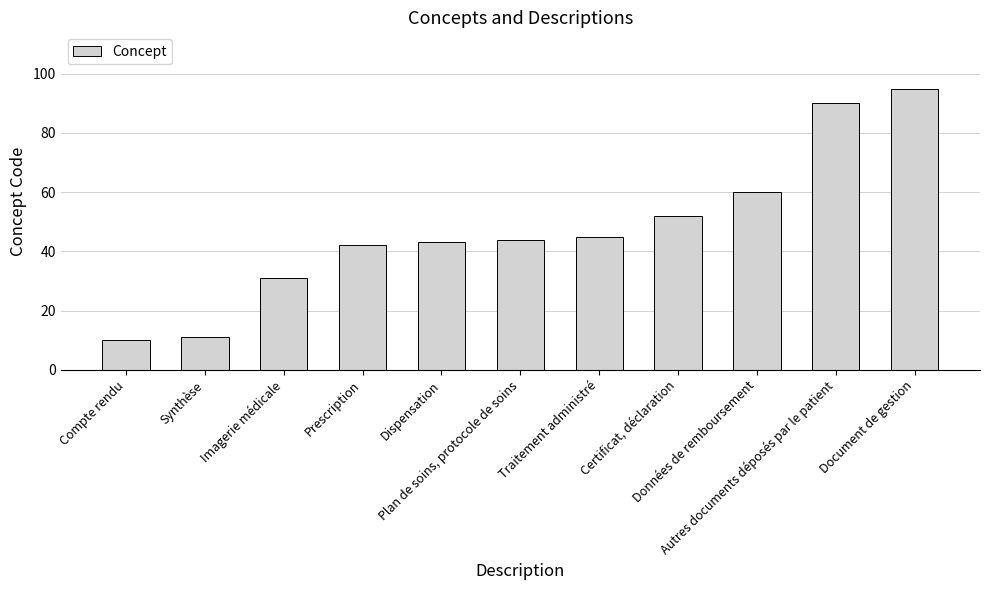

How many distinct data groups are displayed?

1